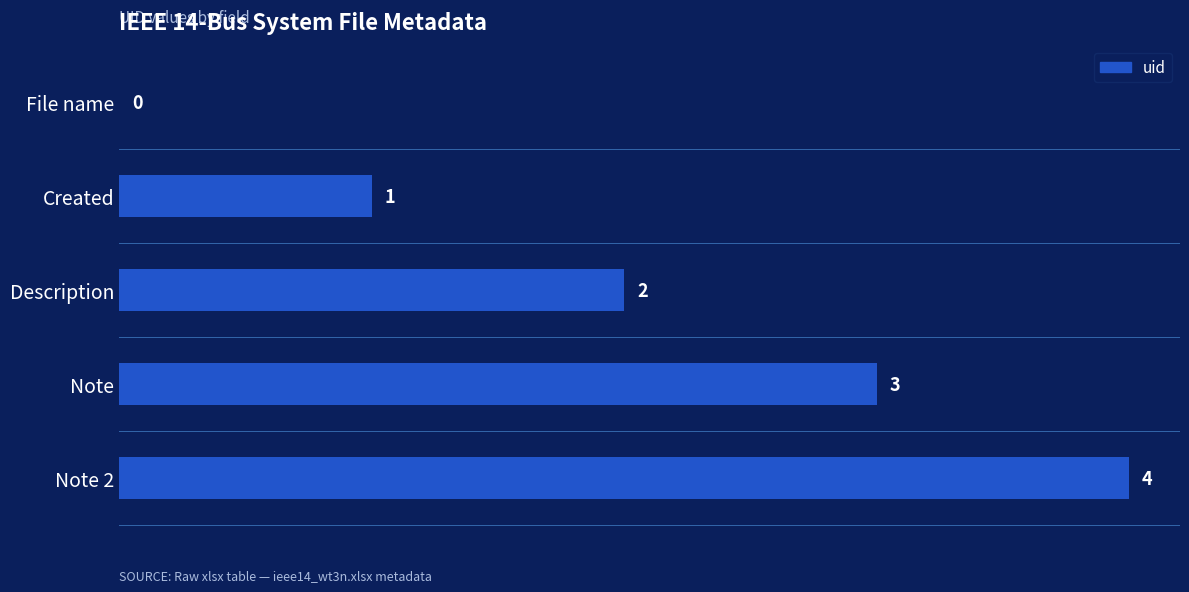

Which has a higher value, File name or Note?

Note